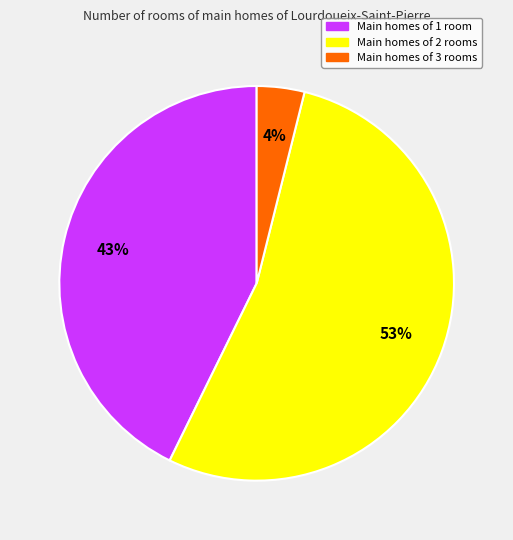

Is there a majority slice in this chart?

Yes